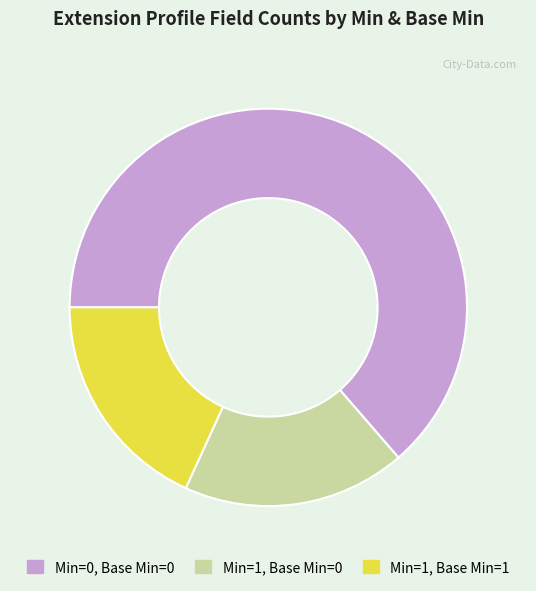

Which slice is the largest?

Min=0, Base Min=0